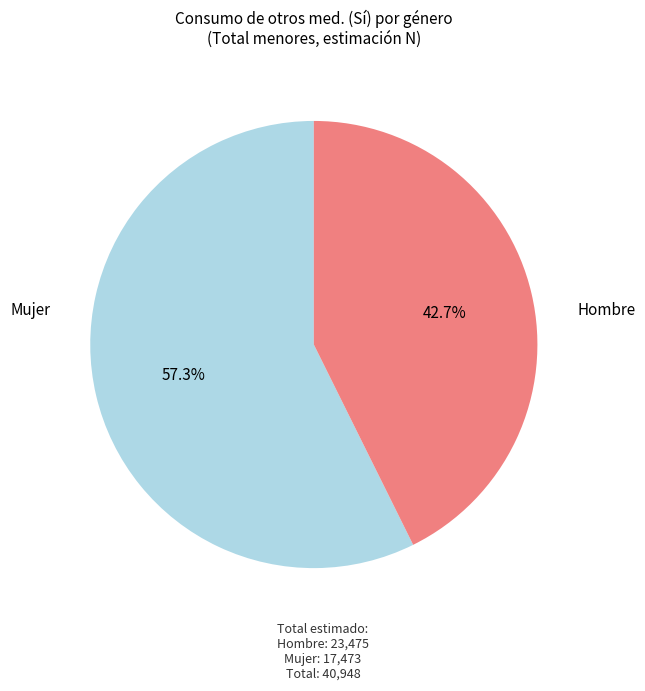

Is there a majority slice in this chart?

Yes